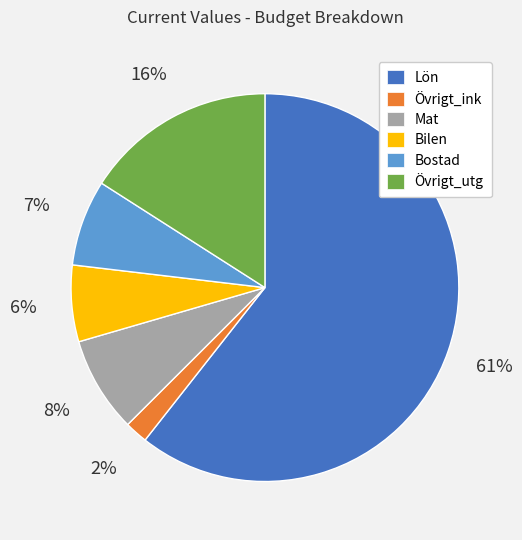

Between Bostad and Mat, which is larger?

Mat